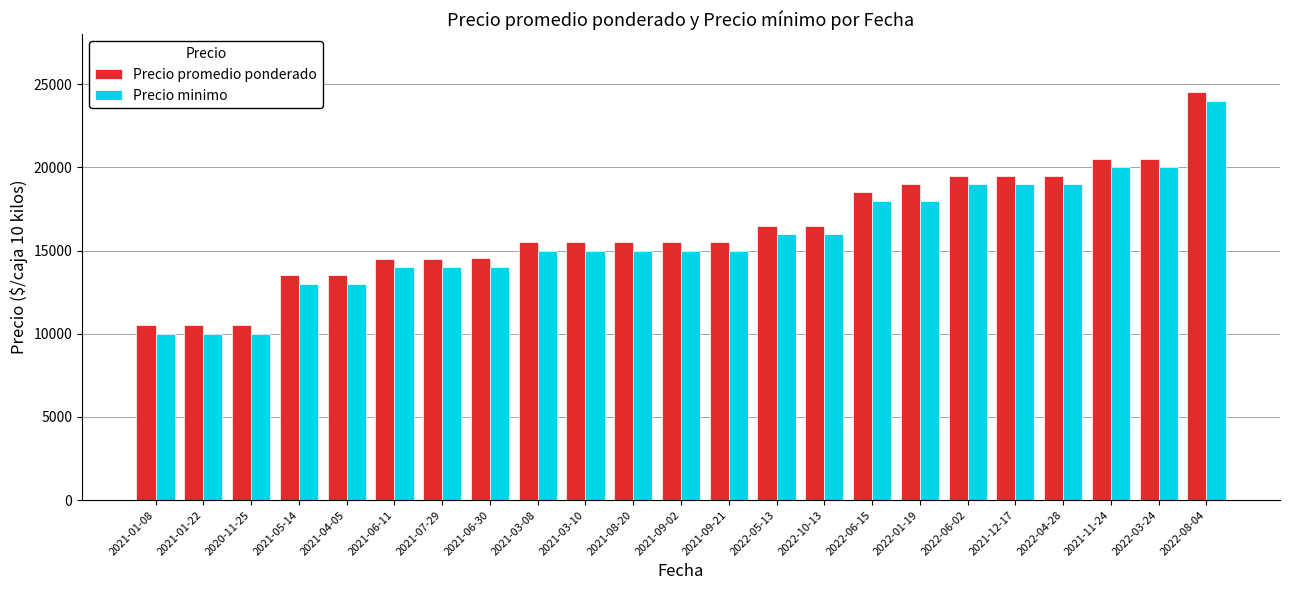

How many bars are there in total?

46